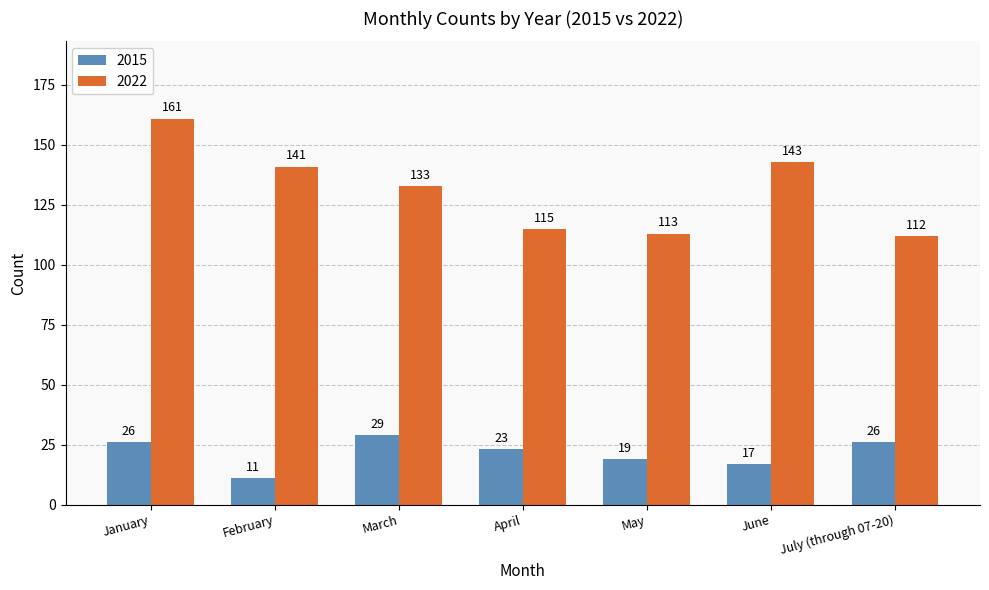

How many categories are shown in the chart?

7